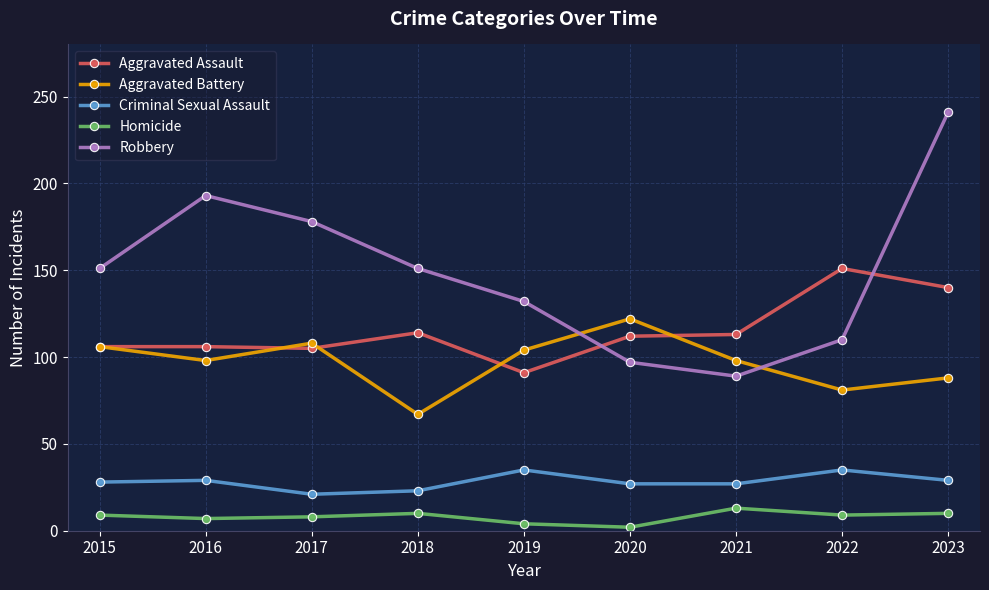

What is the difference between the Homicide values at 2022 and 2017?

1